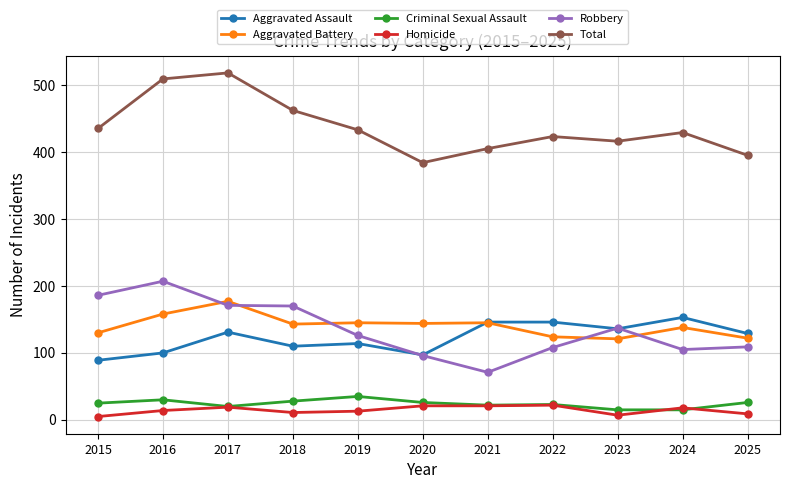

True or false: Total and Robbery intersect in this chart.

False